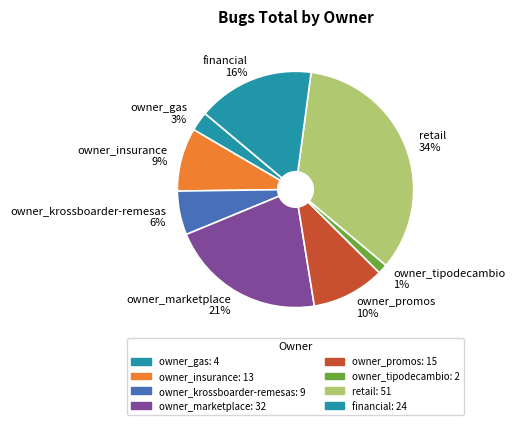

Is it true that owner_promos 10% is 22% of the pie?

False